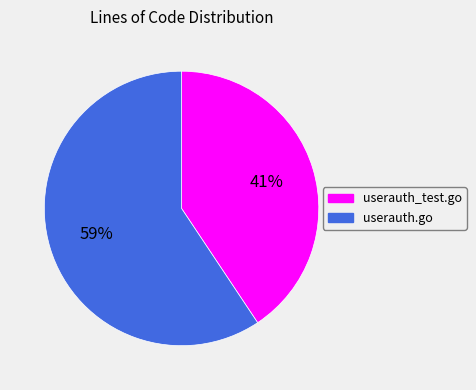

The userauth.go slice represents 59% of the pie. True or false?

True